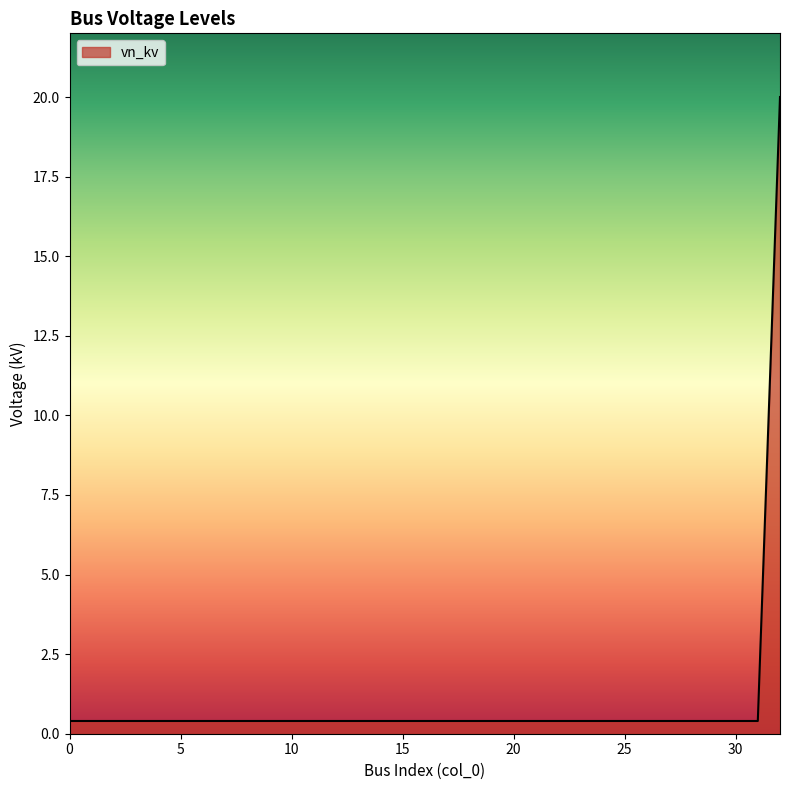

What is the difference between the maximum and minimum values?

19.6